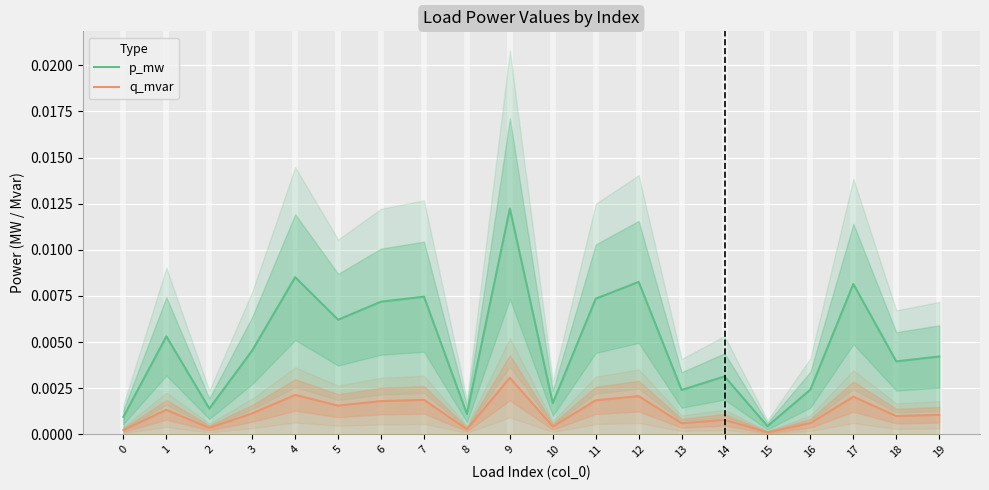

Is it true that p_mw equals 0.0 at 3?

True